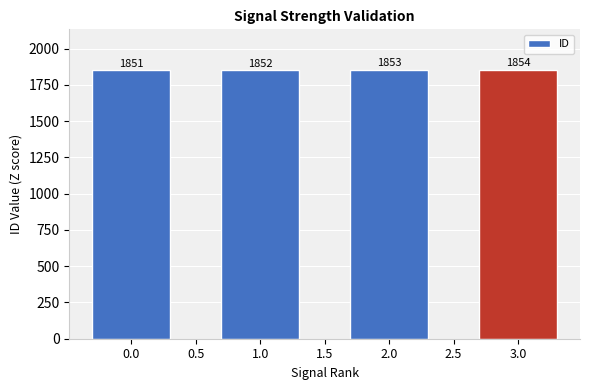

True or false: the data shows 1852 at 1.0.

True